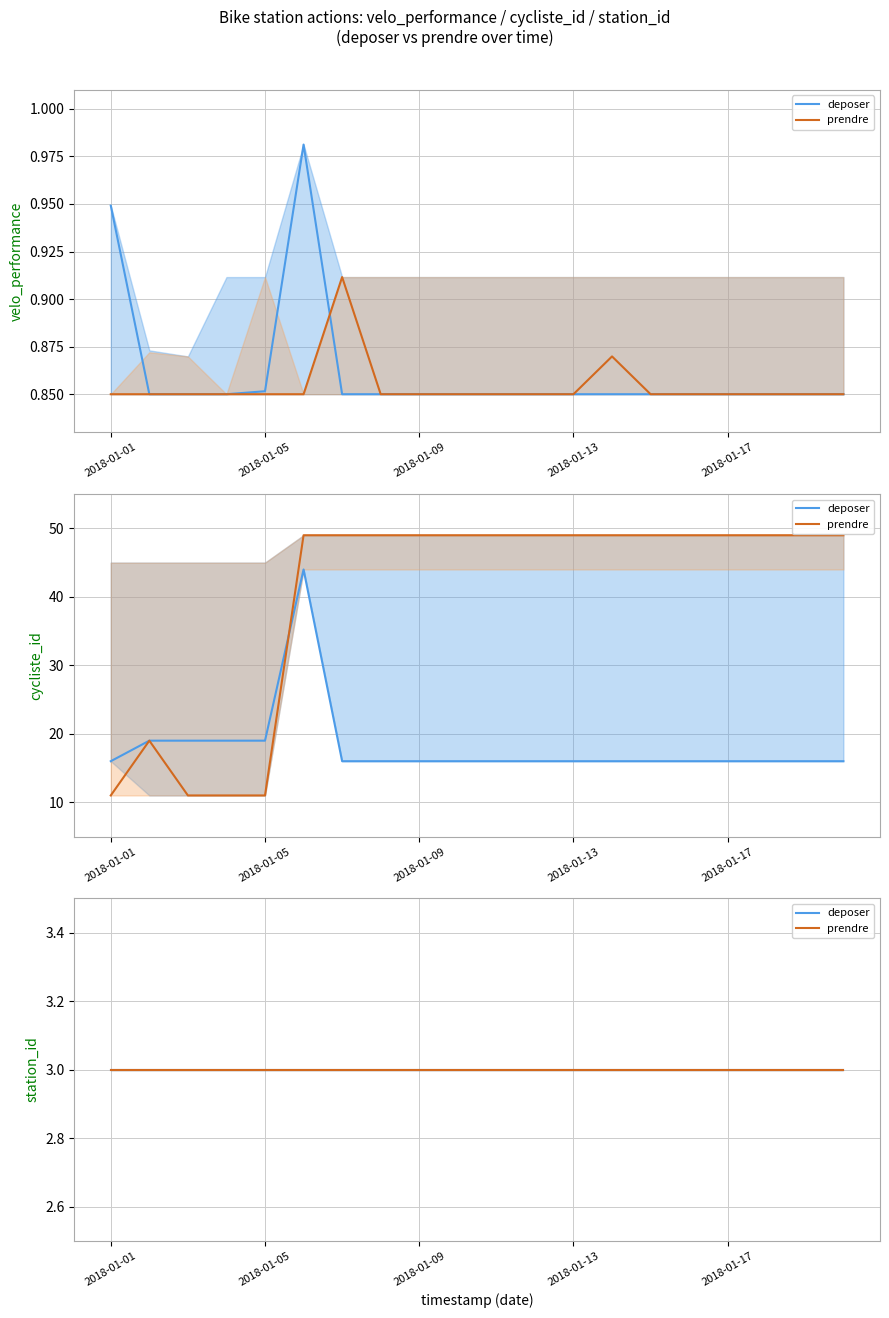

The prendre series shows 1.1 at 2018-01-04. True or false?

False